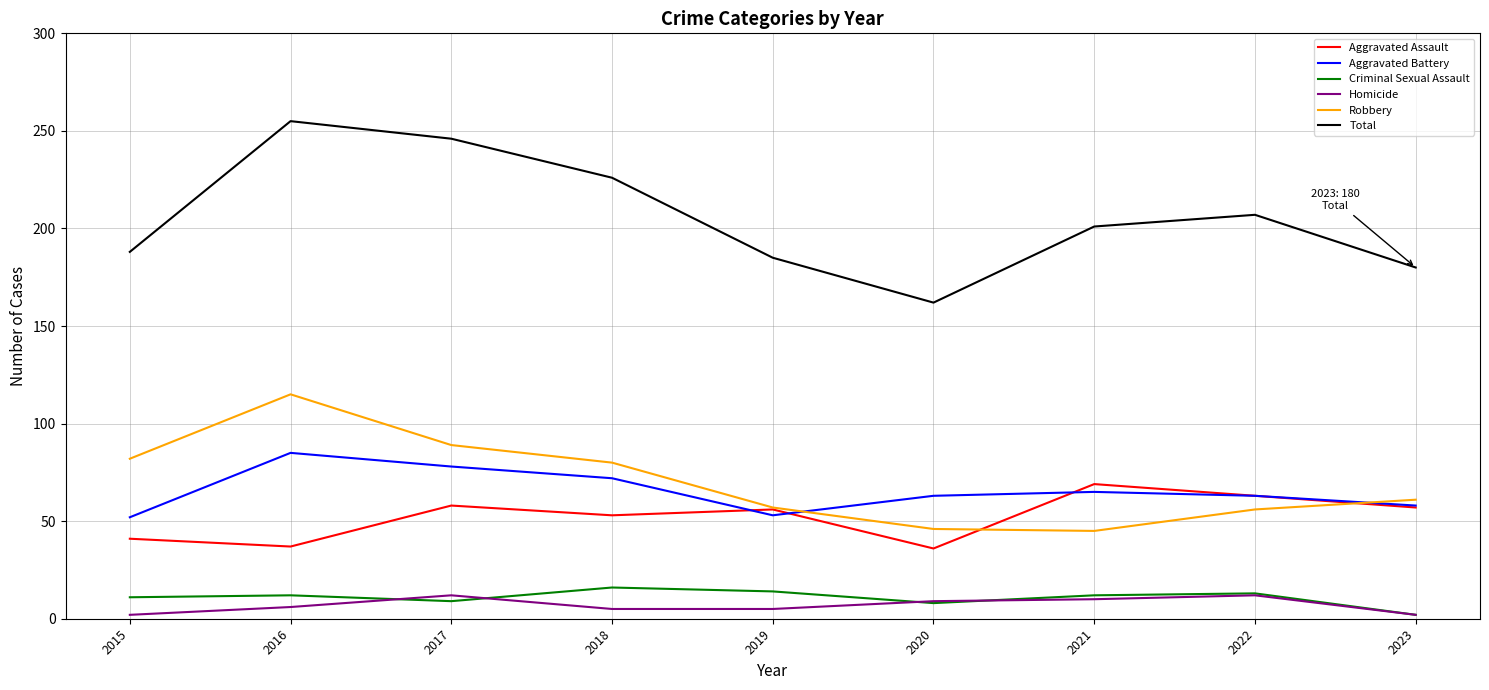

What is the total value across all series at 2016?

510